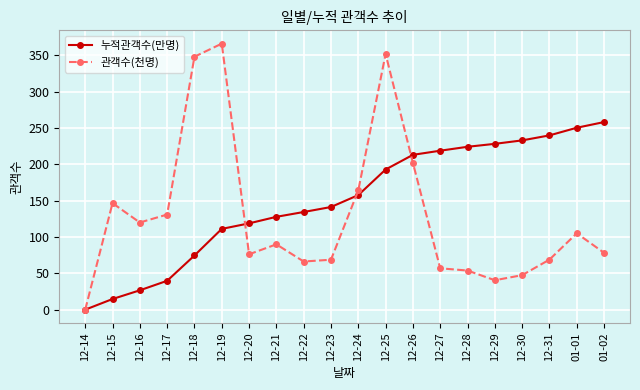

At which category does the chart reach its peak across all series?

12-19